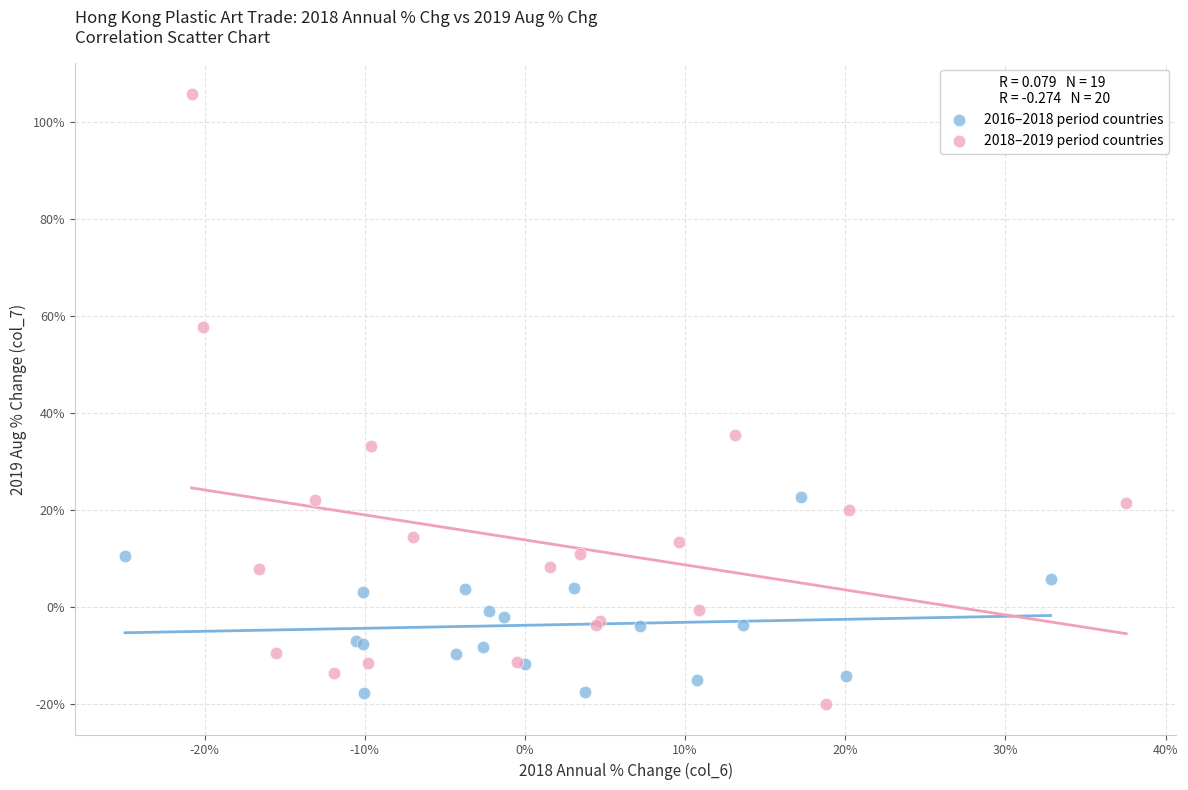

Which series contains the highest Y value?

2018–2019 period countries